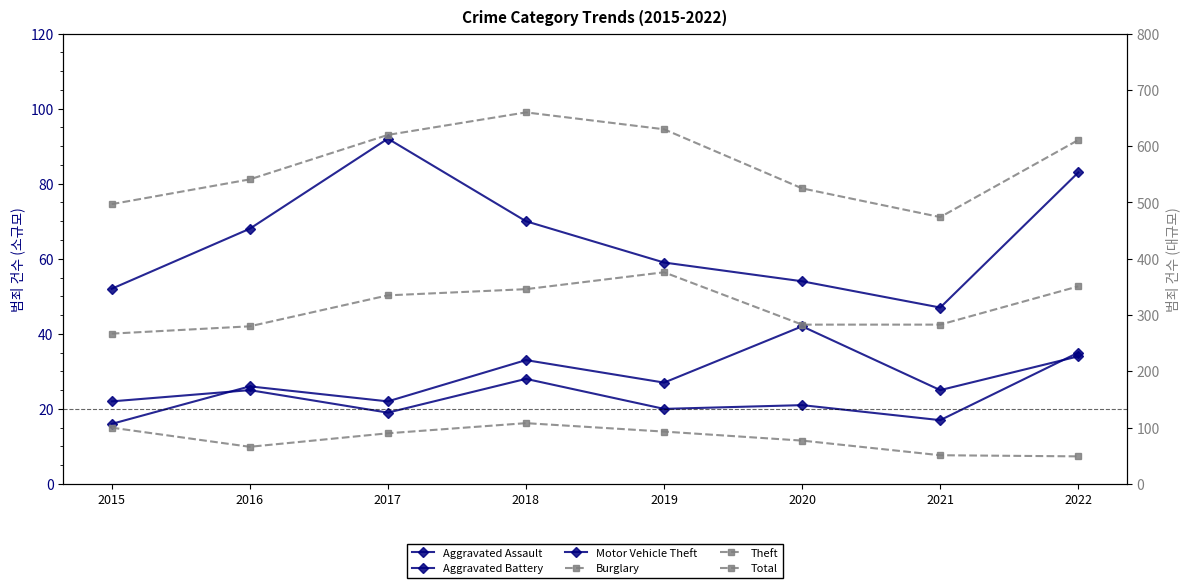

What is the sum of the Aggravated Assault values at 2016 and 2018?

59